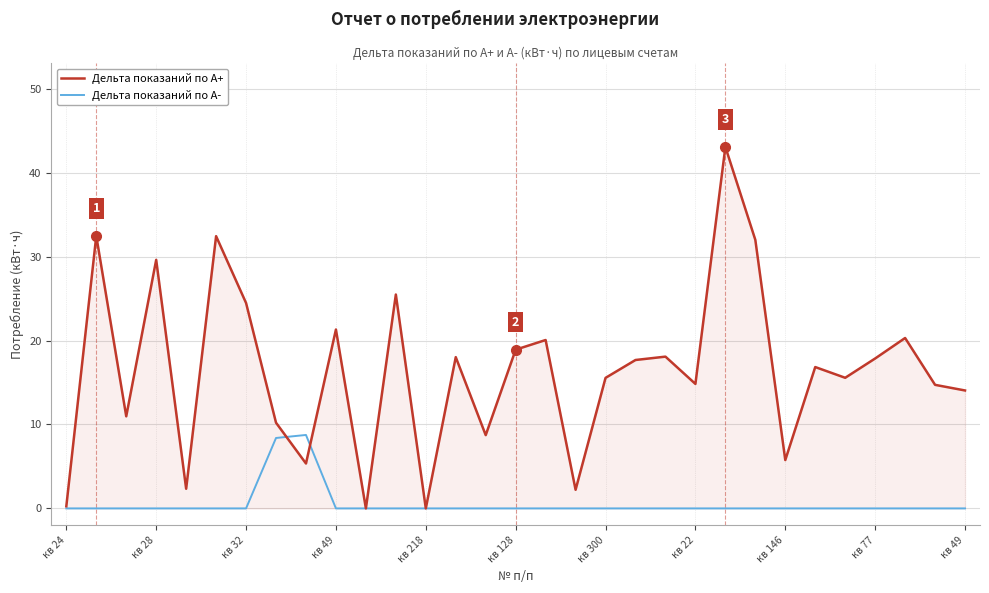

What is the greatest value displayed?

43.1